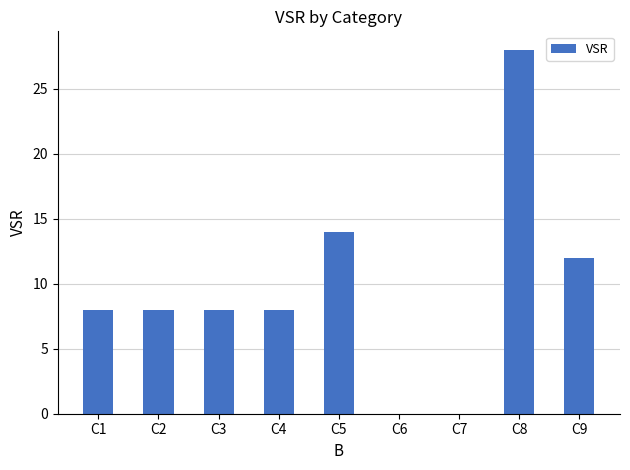

True or false: the data shows 3 at C4.

False